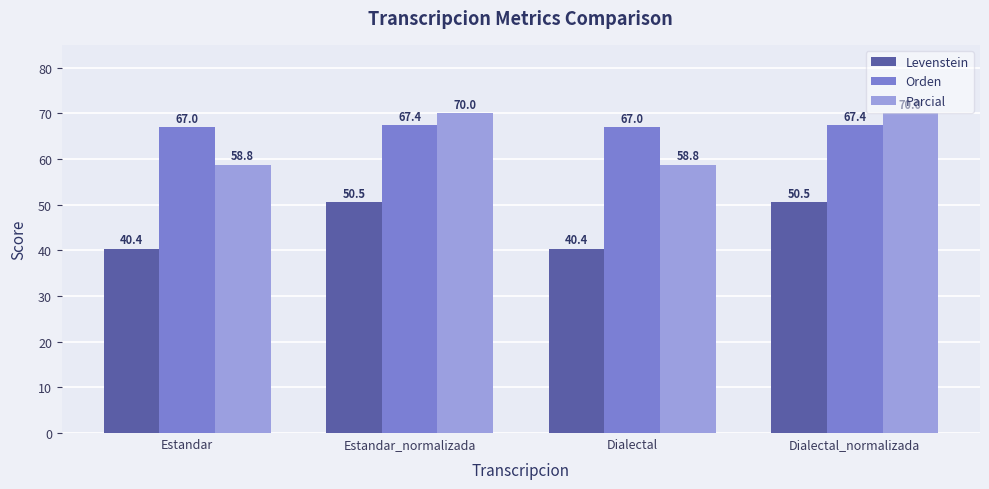

What is the difference between the second highest and minimum values in the Levenstein series?

10.2